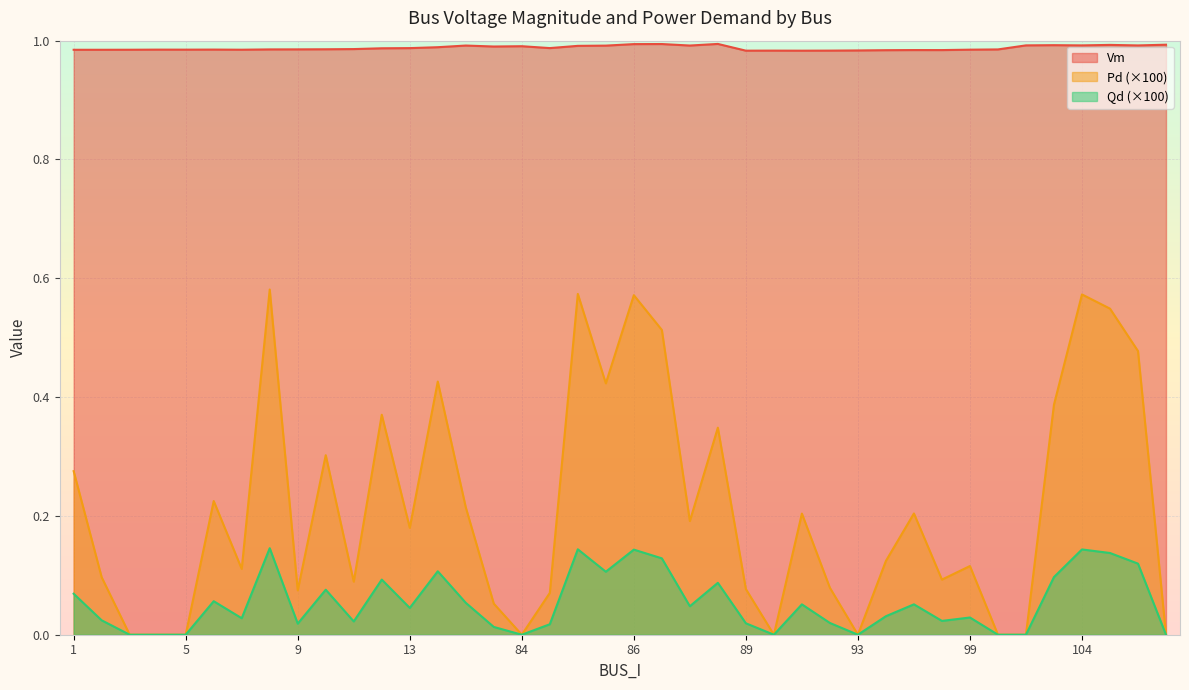

Is the value of Qd at 100 greater than the value of Pd at 83?

No